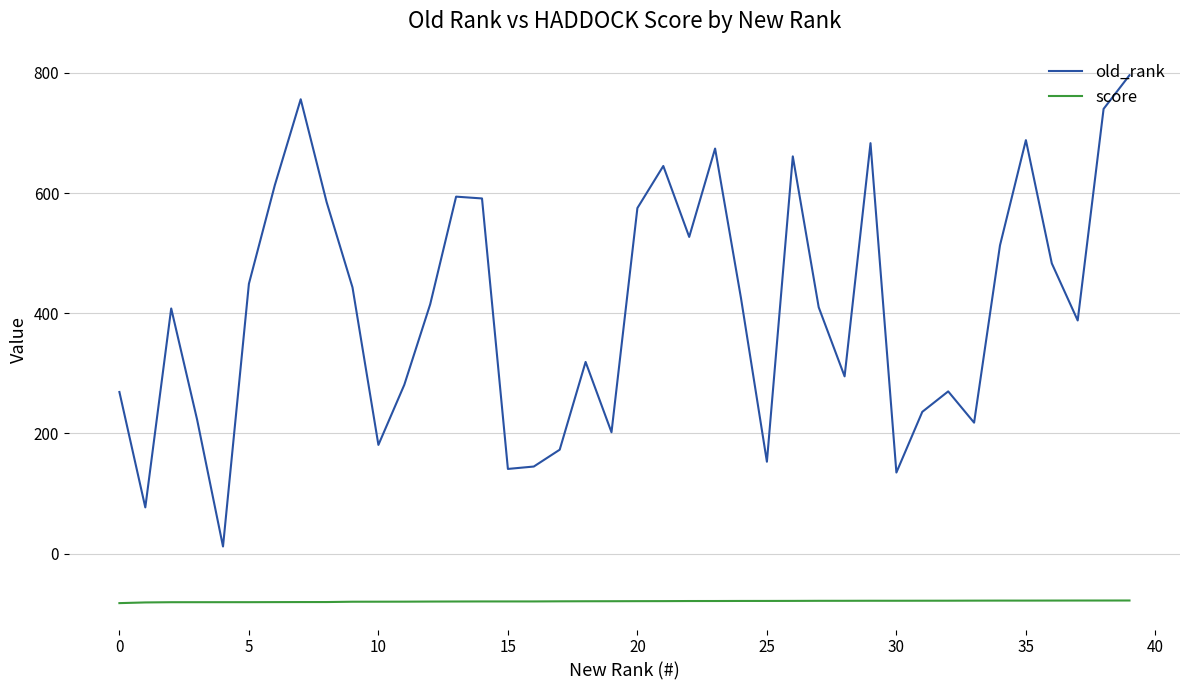

What is the difference between the maximum and minimum values in the old_rank series?

784.0